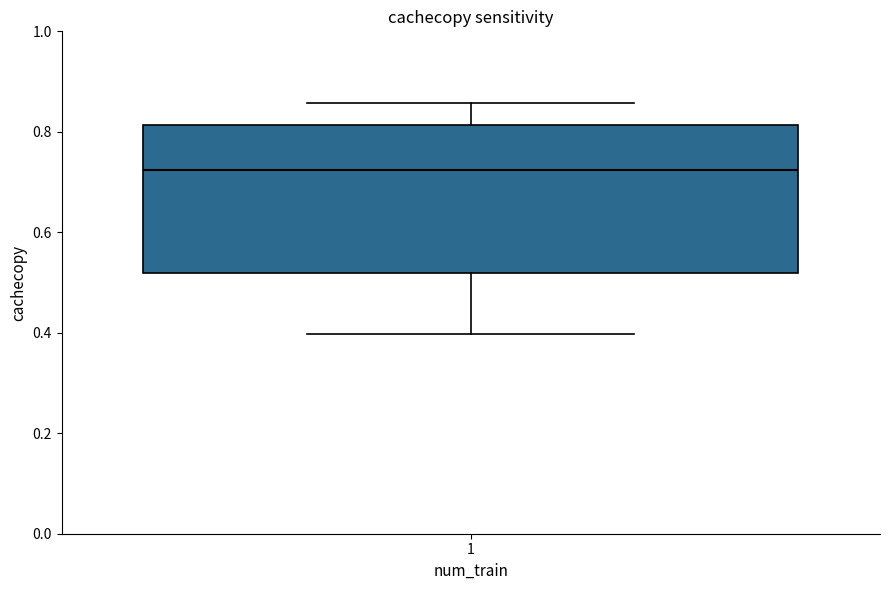

Transcribe this box plot: give where the median line is, the range the box spans, and where the two whiskers end, as read against the y-axis. The values are not printed on the chart, so give them approximately, as read against the axis.

median 0.72, box 0.52 to 0.82, whiskers 0.40 to 0.86